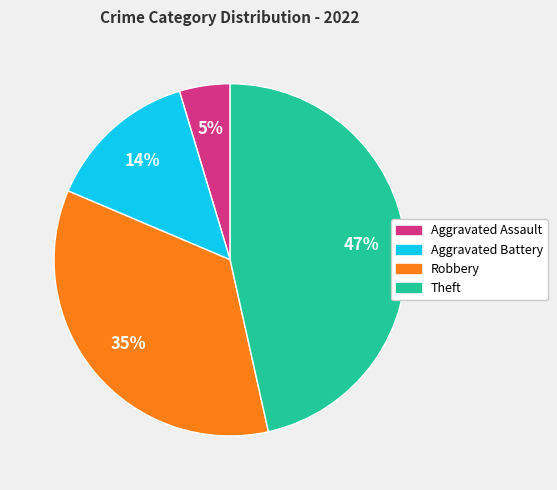

How many slices are in this pie chart?

4